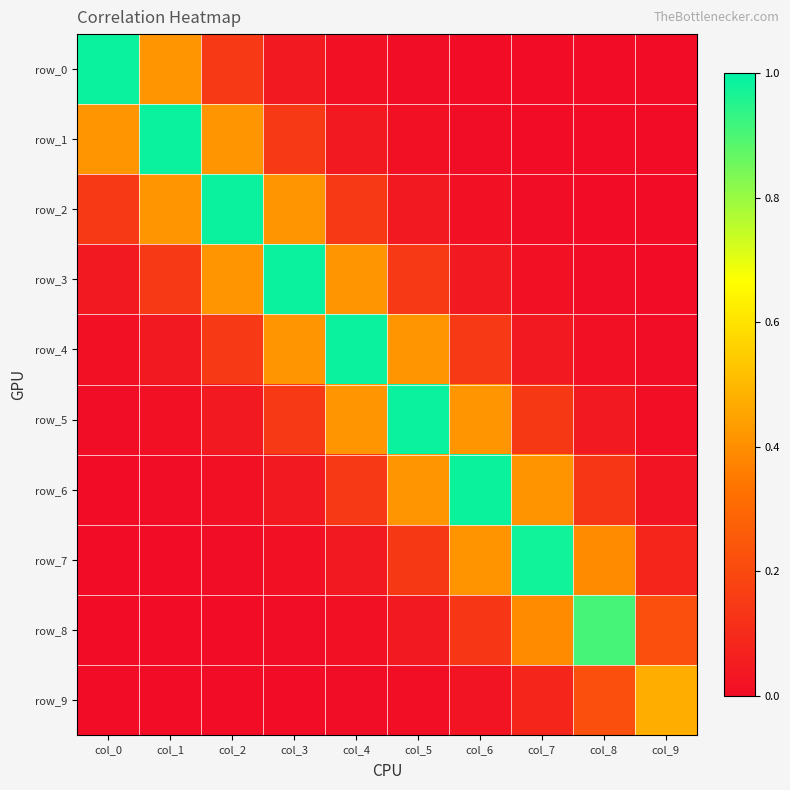

Where is row_9 nearest to the value 0?

col_0